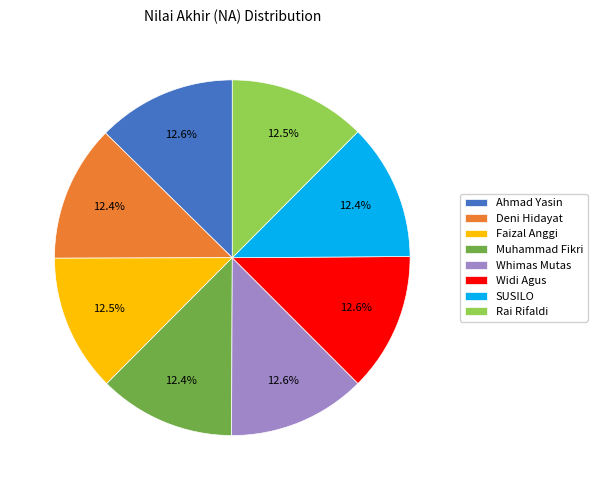

Approximately how many times larger is the value at Whimas Mutas compared to Deni Hidayat?

1.0